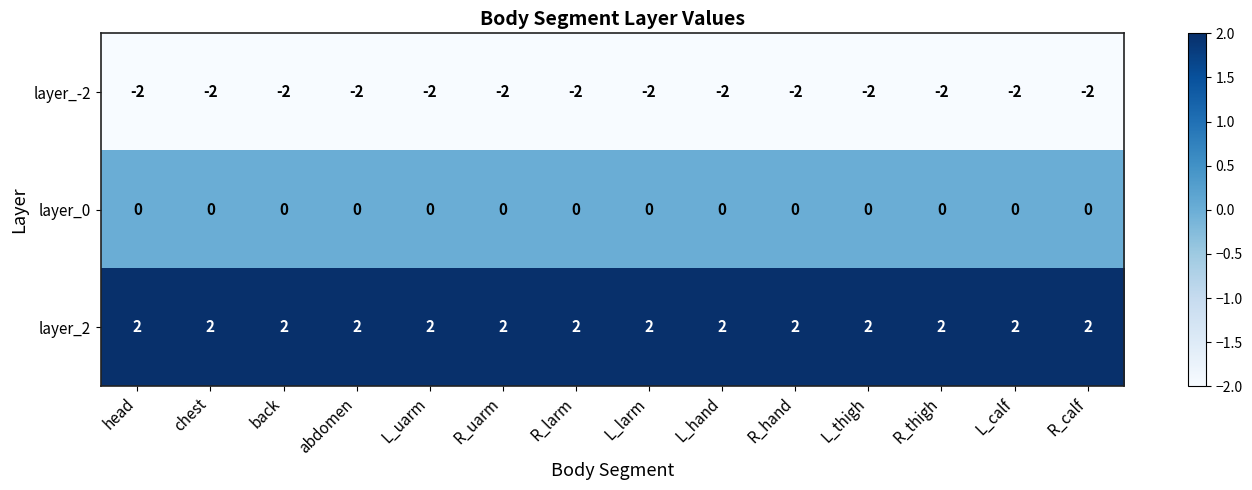

At R_hand, list the series in order from largest to smallest.

layer_2, layer_0, layer_-2